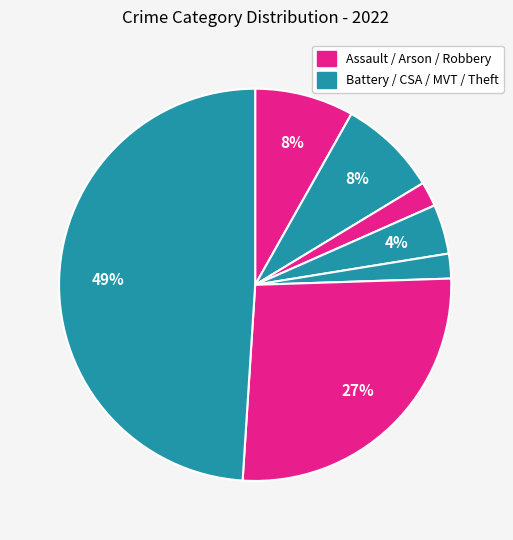

How many slices are in this pie chart?

7